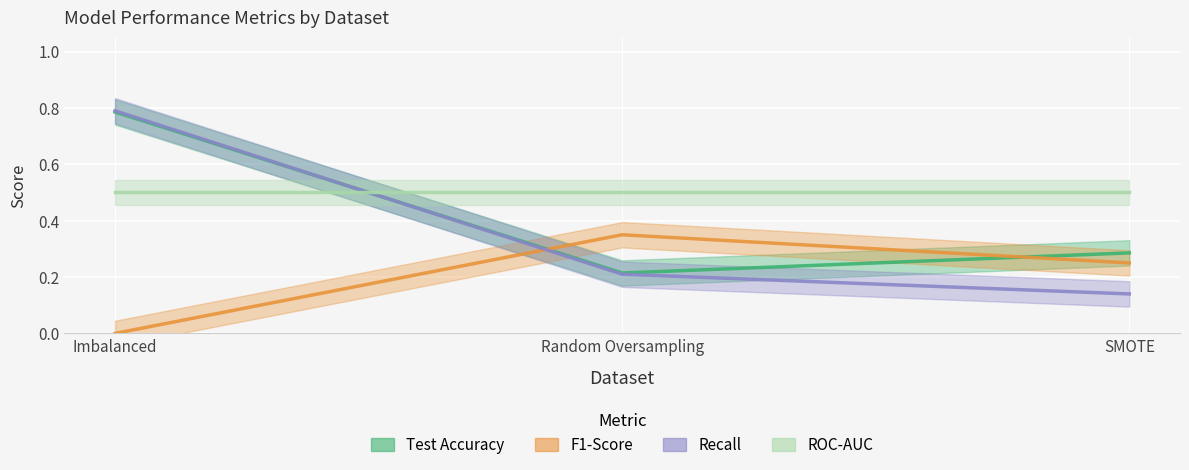

How many values in F1-Score are above zero?

2